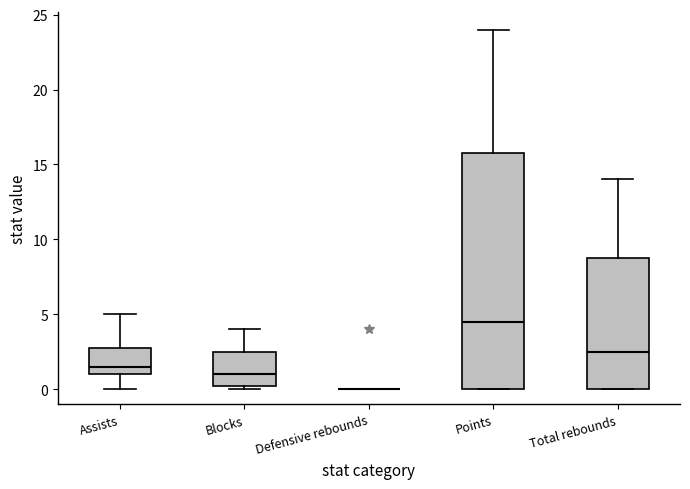

Reading left to right, transcribe this box plot: for each box, give where its median line is, the range the box spans, and where its two whiskers end, as read against the y-axis. The values are not printed on the chart, so give them approximately, as read against the axis.

Assists: median 1.5, box 1.0 to 3.0, whiskers 0.0 to 5.0
Blocks: median 1.0, box 0.5 to 2.5, whiskers 0.0 to 4.0
Defensive rebounds: box collapsed to a line at 0.0, whiskers 0.0 to 0.0
Points: median 4.5, box 0.0 to 16.0, whiskers 0.0 to 24.0
Total rebounds: median 2.5, box 0.0 to 9.0, whiskers 0.0 to 14.0